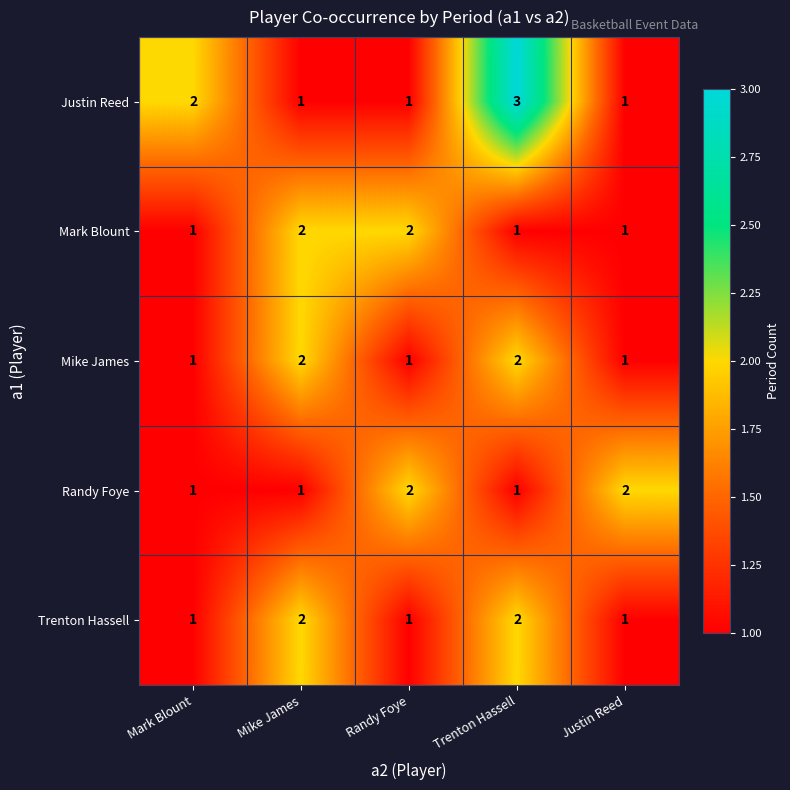

What is the sum of the Trenton Hassell values at Justin Reed and Trenton Hassell?

3